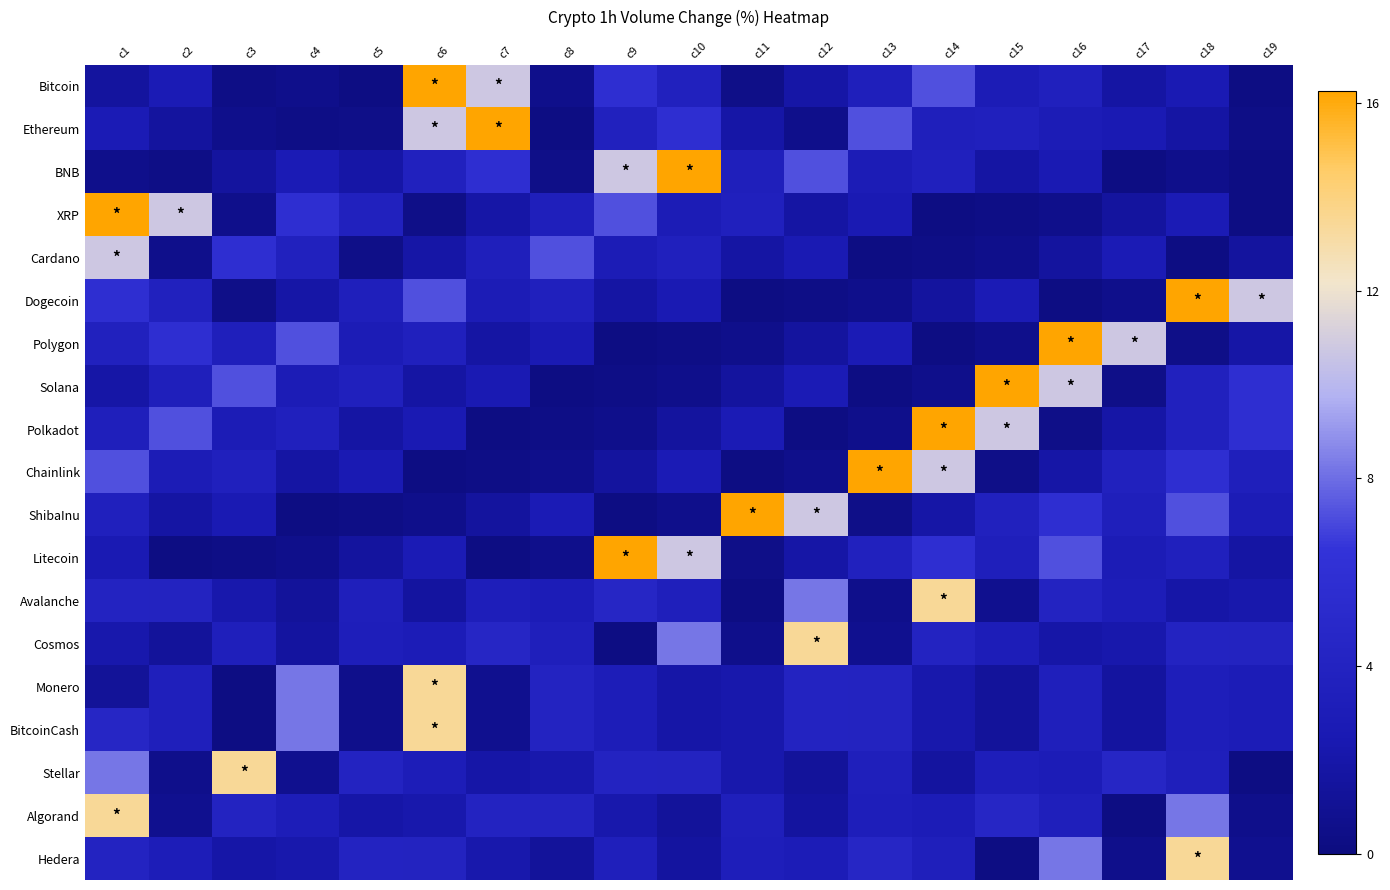

What is the difference between the highest and lowest values at c9?

16.1